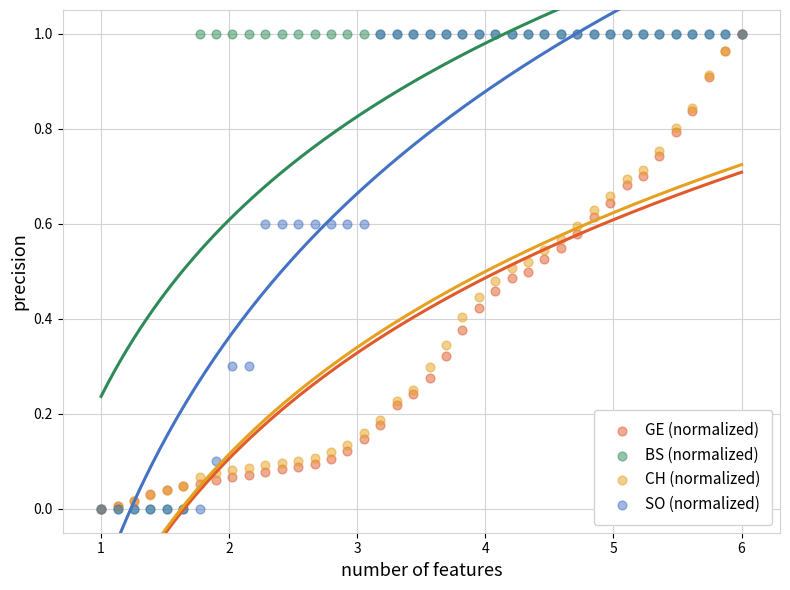

What are all the series names shown in the legend?

GE (normalized), BS (normalized), CH (normalized), SO (normalized)